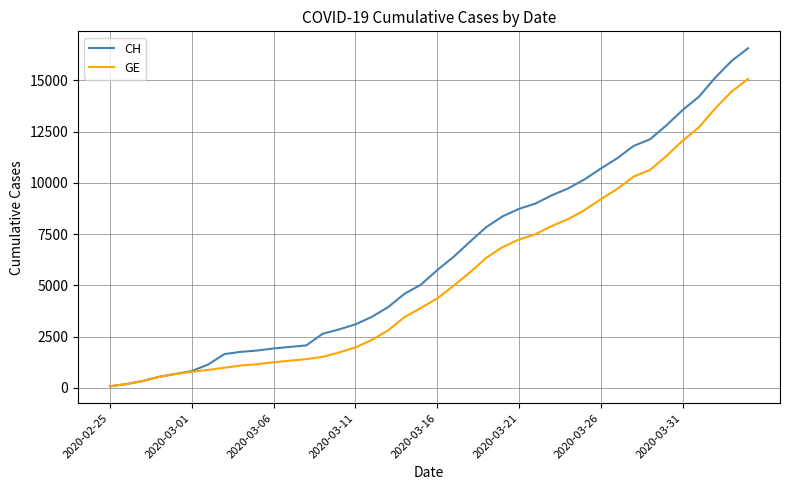

How many lines are shown in the chart?

2